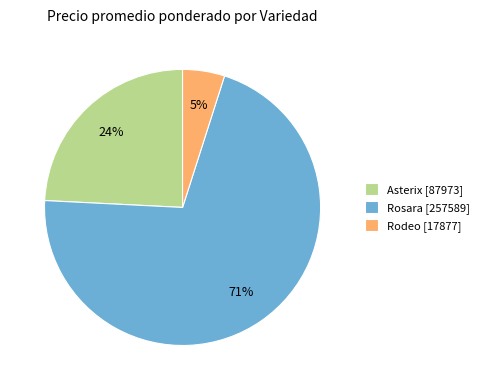

How many segments does this pie chart have?

3